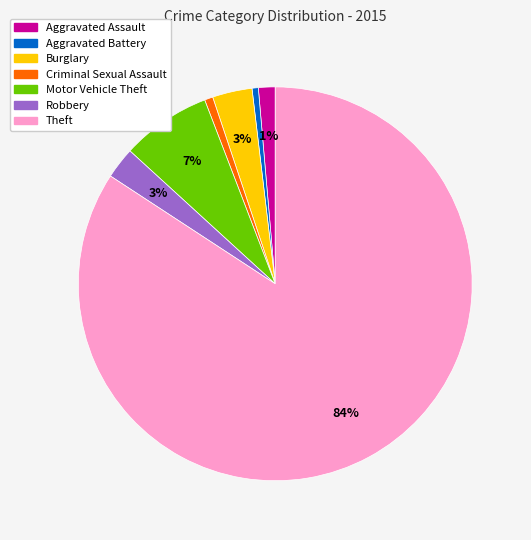

To the nearest percent, what is the average slice percentage?

14%